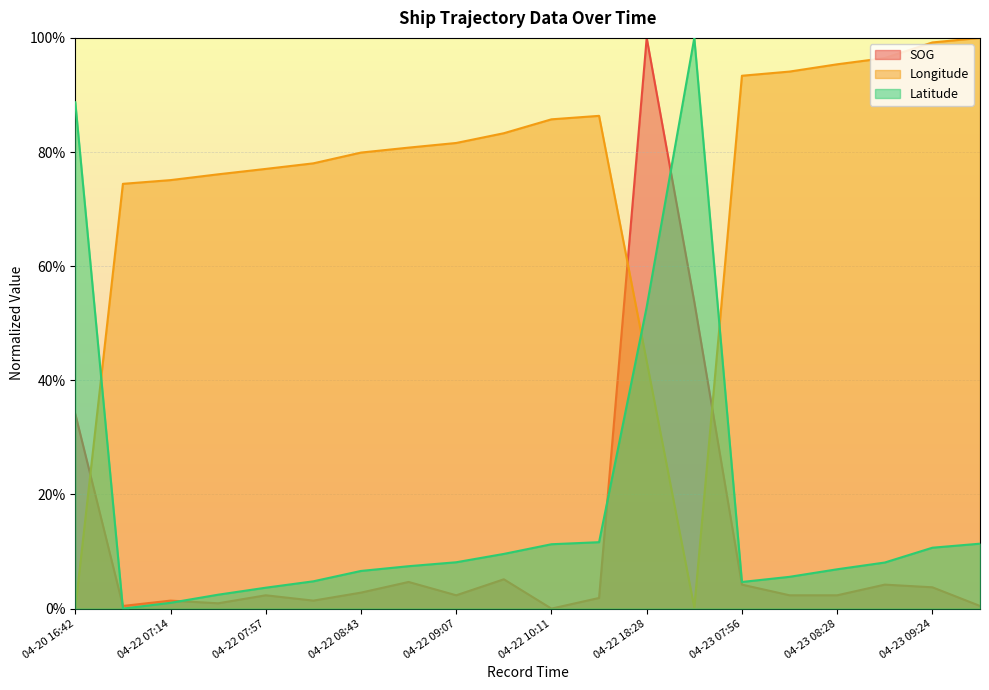

What position from the right is 04-23 07:56?

6